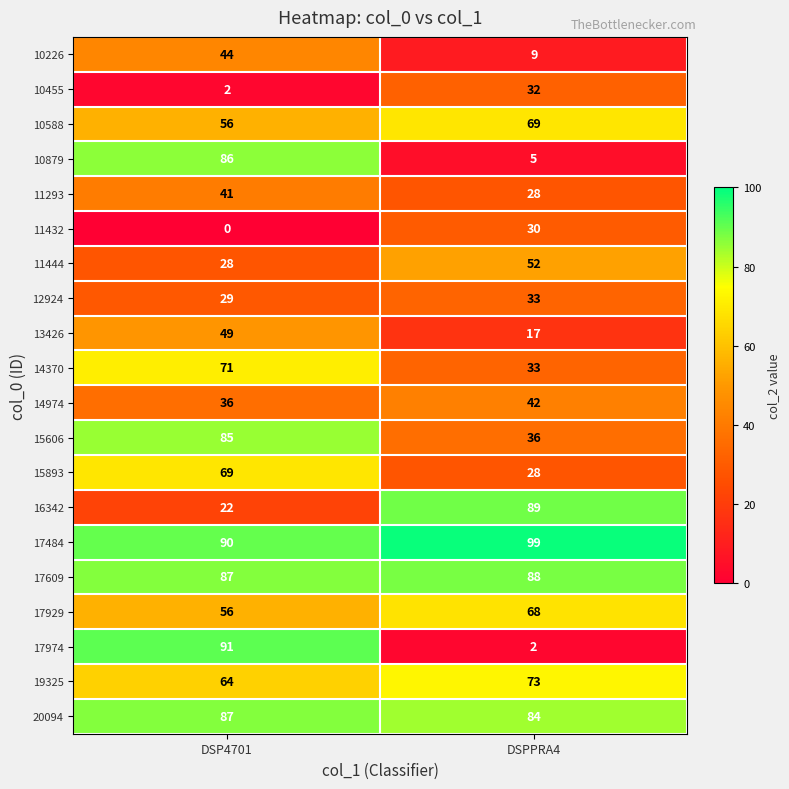

List the labels in order of 14974 value, smallest first.

DSP4701, DSPPRA4